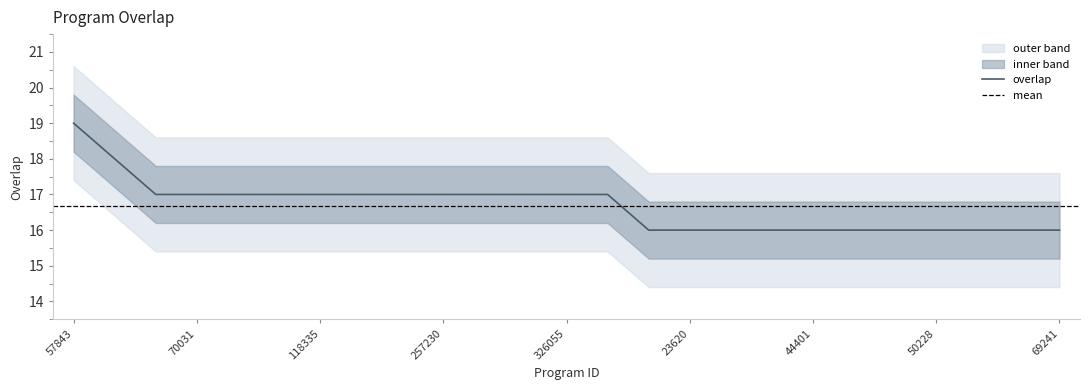

True or false: there are more than 0 points higher than both neighbors.

False